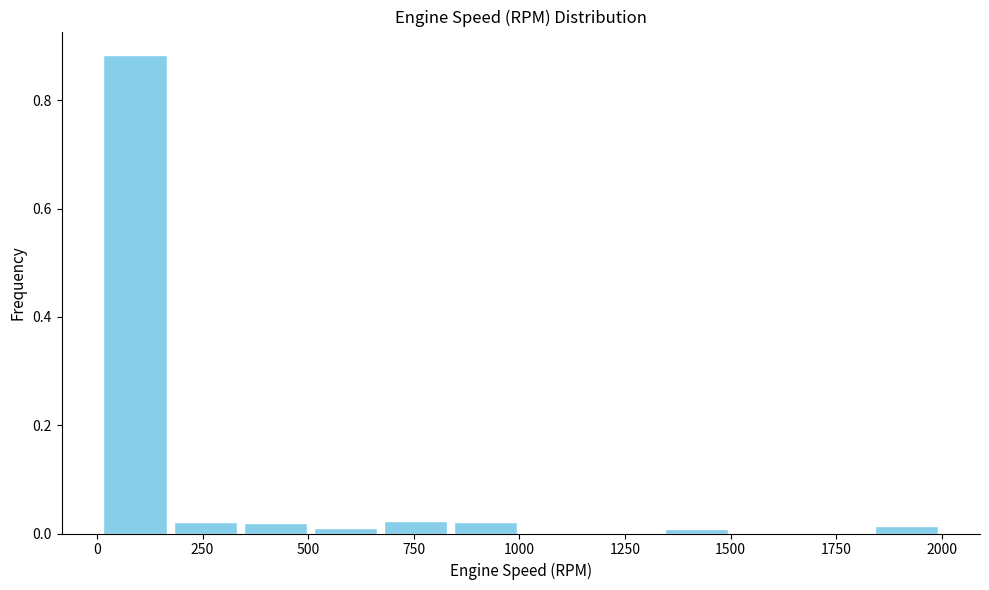

Read against the x-axis, roughly where is the centre of the tallest bar?

100